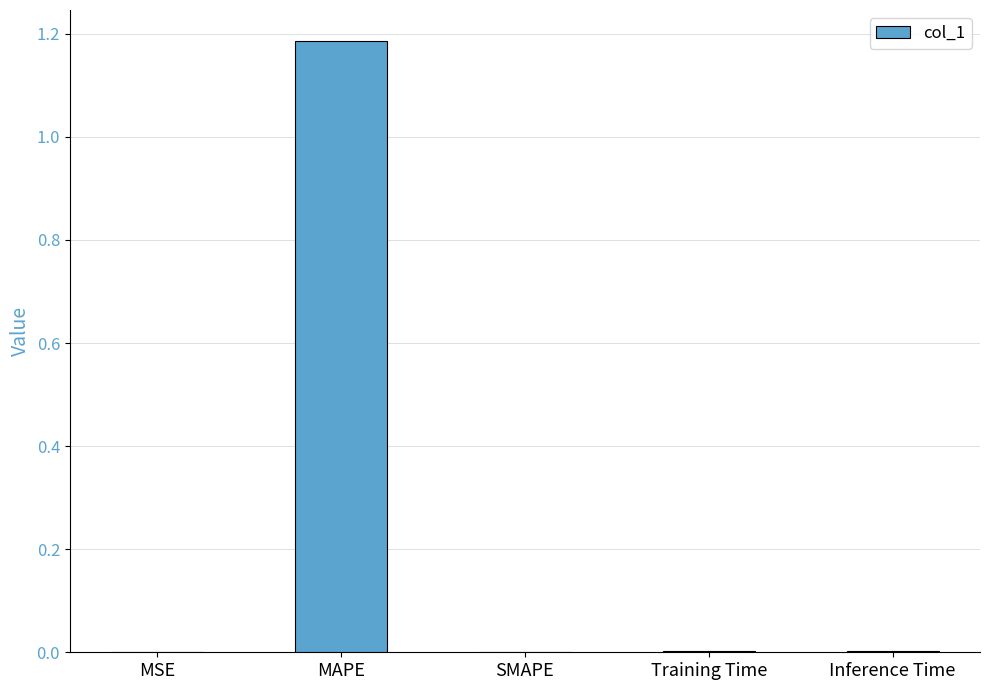

Does the chart contain stacked bars?

No